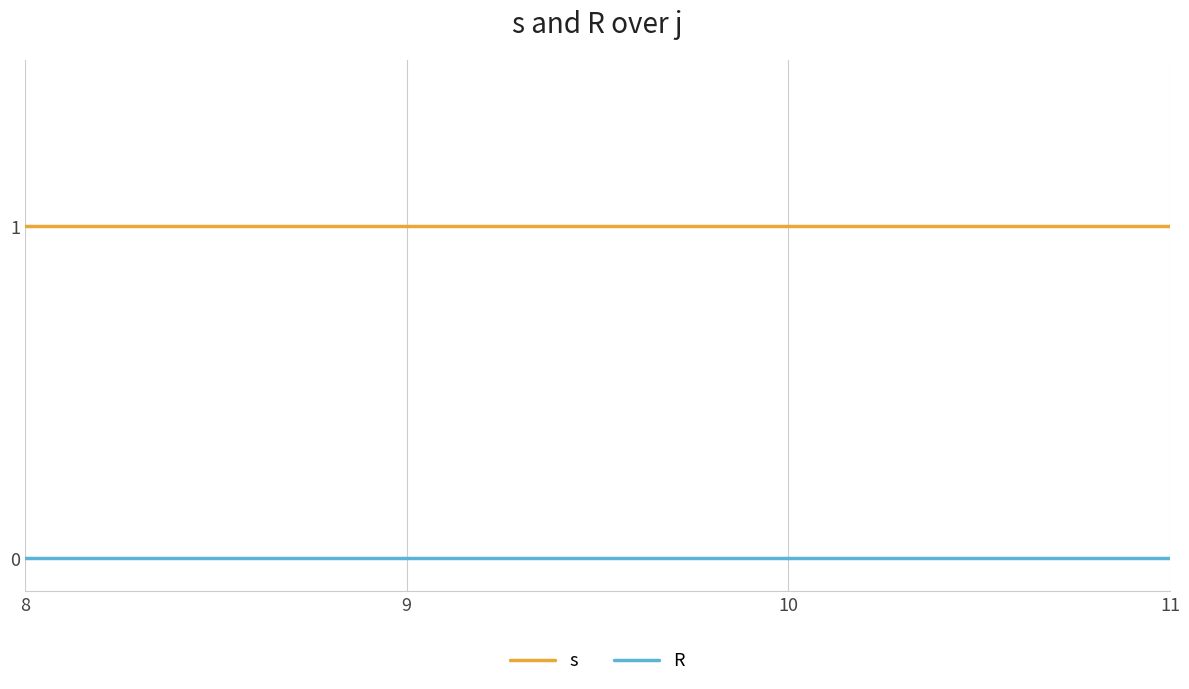

Reading left to right, list all the values displayed in this chart.

s: 1	1	1	1
R: 0	0	0	0